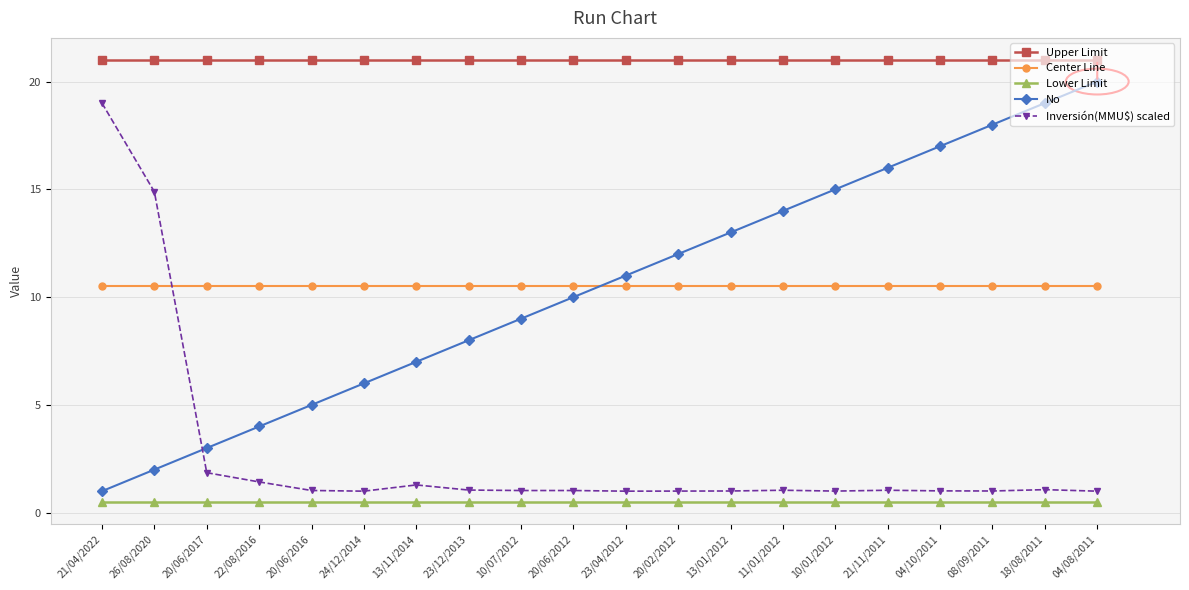

What is the value of the No point at the 3rd from the left?

3.0